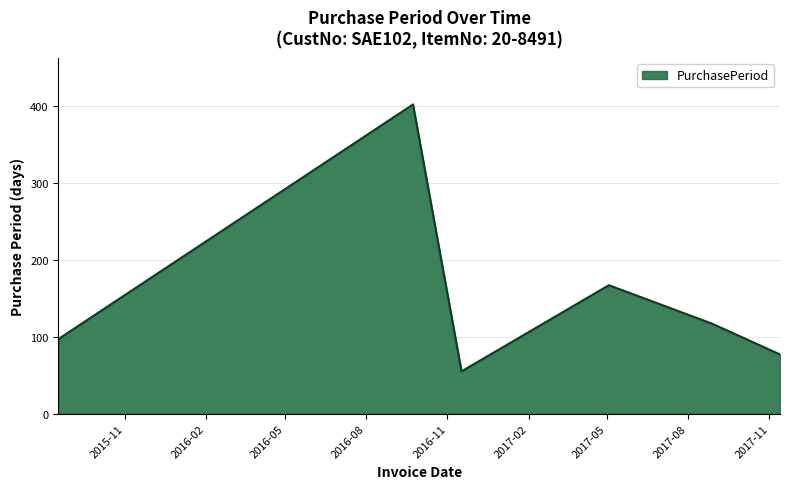

What is the difference between the second highest and second lowest values?

90